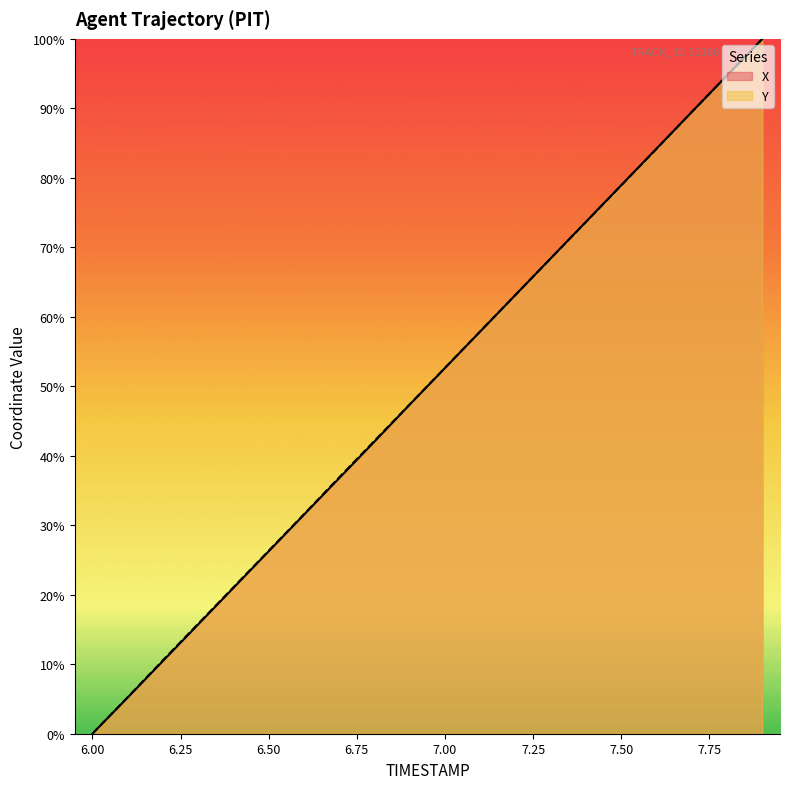

Is the value of X at 6.4 greater than the value of Y at 6.5?

No